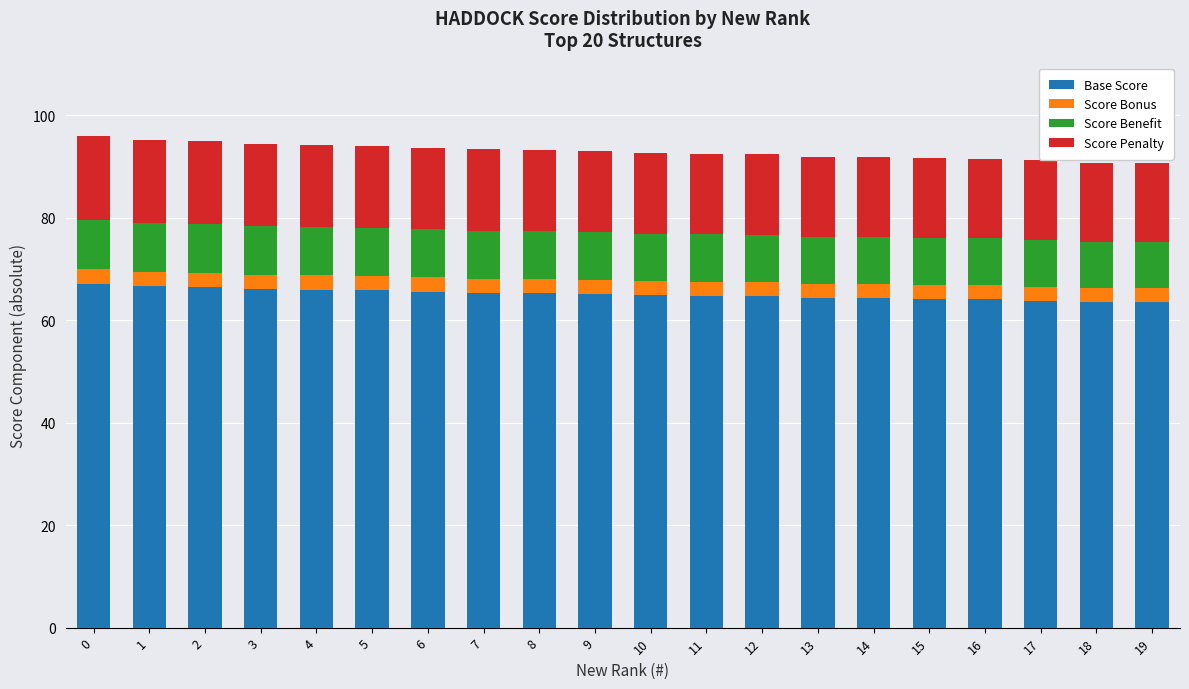

Does the chart contain stacked bars?

Yes